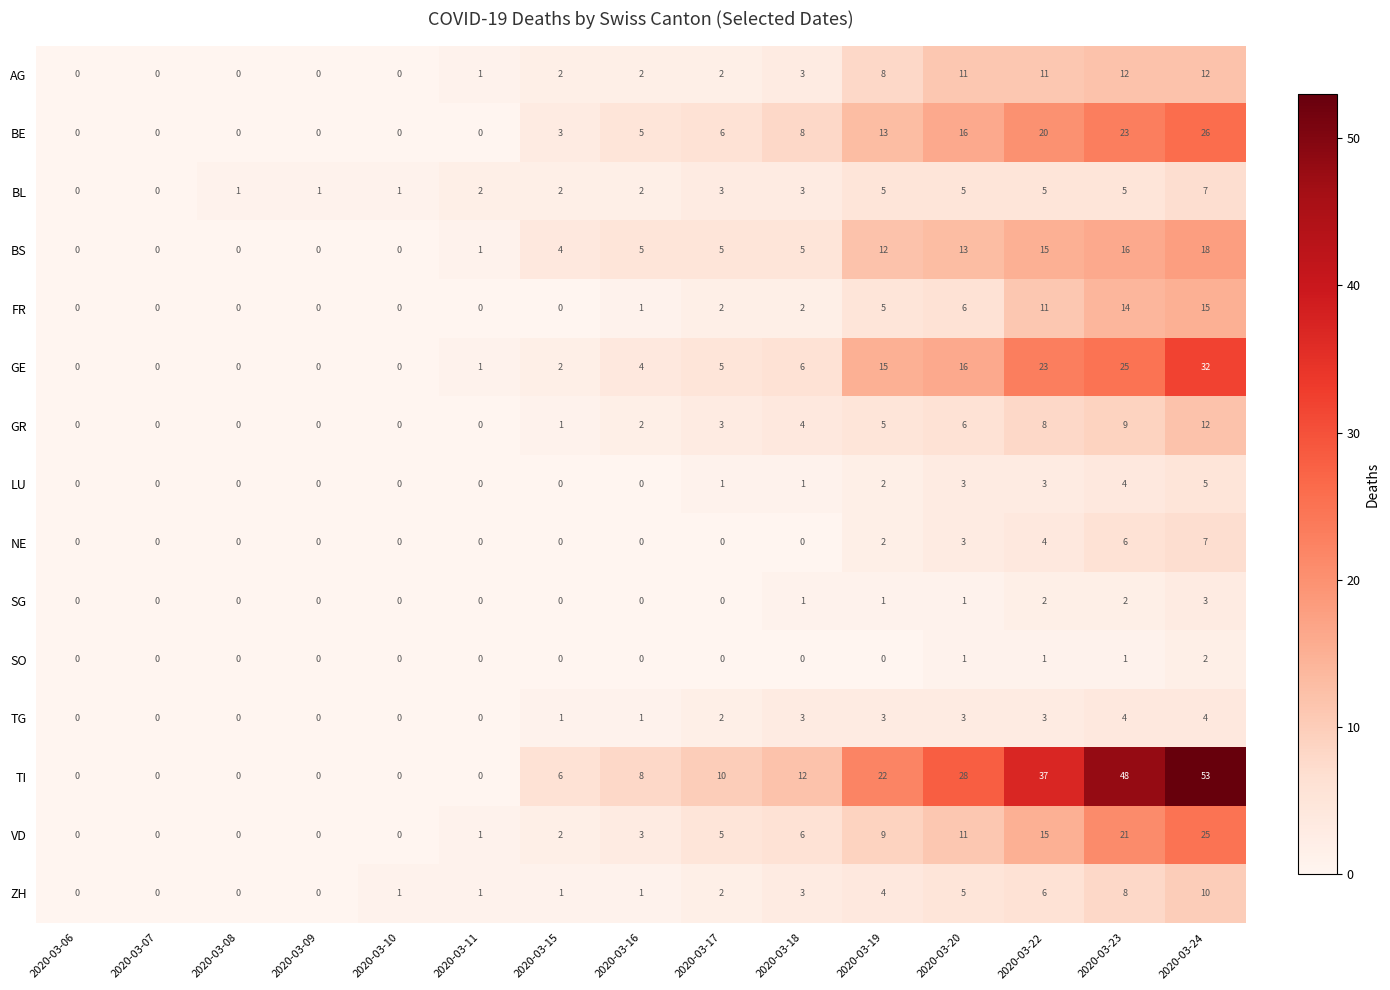

What is the difference between the maximum and minimum values in the BL series?

7